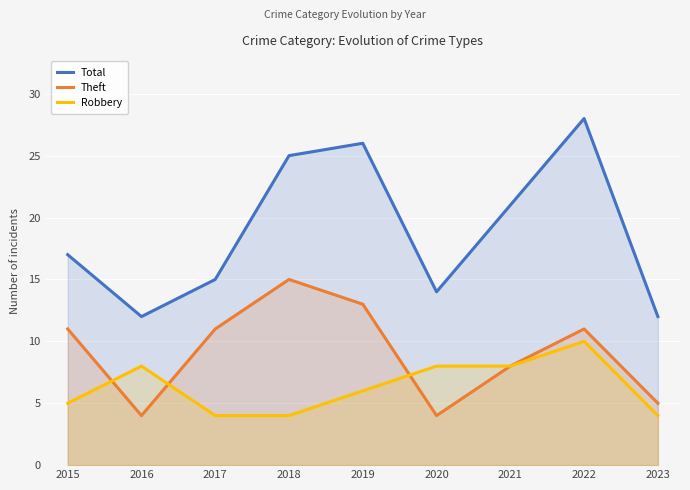

True or false: Theft has more than 0 interior local peaks.

True